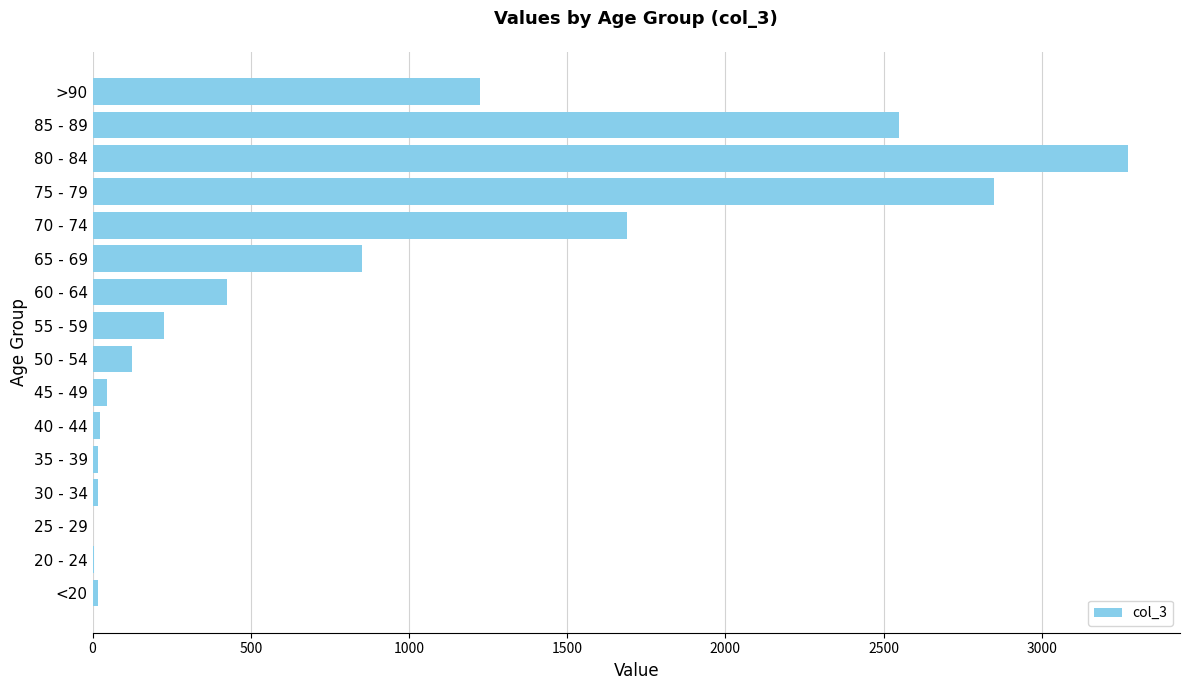

The chart shows a value of 3273 at 80 - 84. True or false?

True